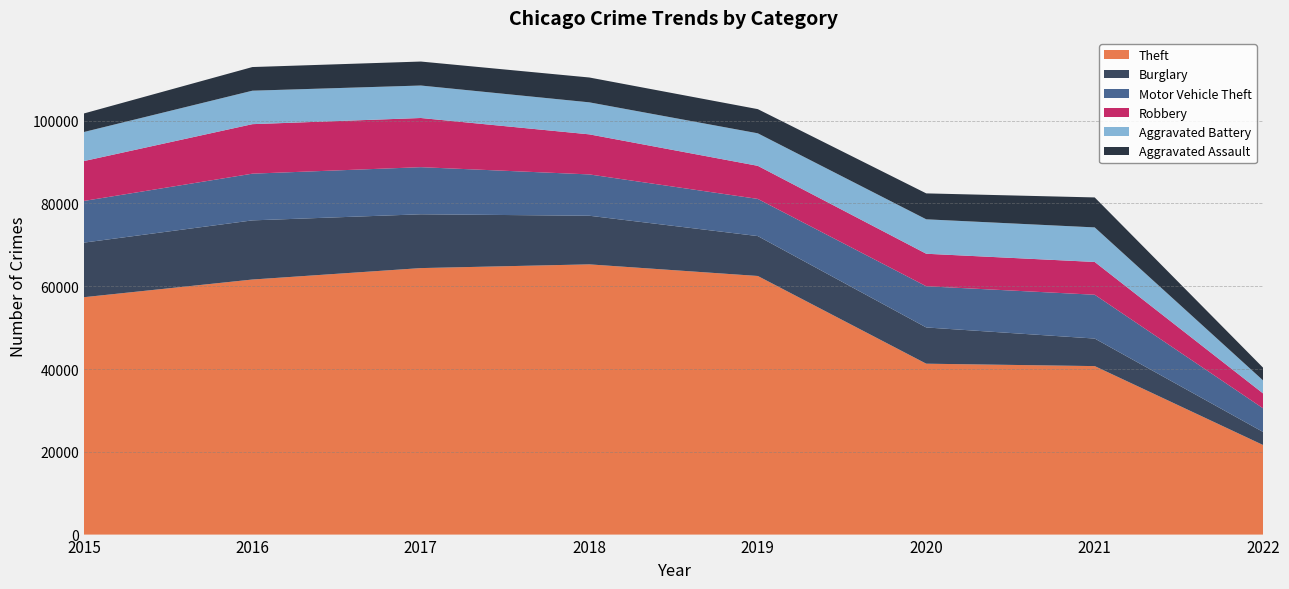

Reading left to right, what are all the values shown in this chart?

Theft: 57347	61617	64380	65281	62475	41285	40702	21629
Burglary: 13184	14289	13001	11746	9639	8753	6654	3144
Motor Vehicle Theft: 10068	11286	11380	9983	8978	9953	10587	5717
Robbery: 9638	11960	11880	9679	7994	7855	7919	3590
Aggravated Battery: 7018	8085	7845	7735	7857	8319	8348	3143
Aggravated Assault: 4480	5712	5793	6001	5840	6263	7240	3068